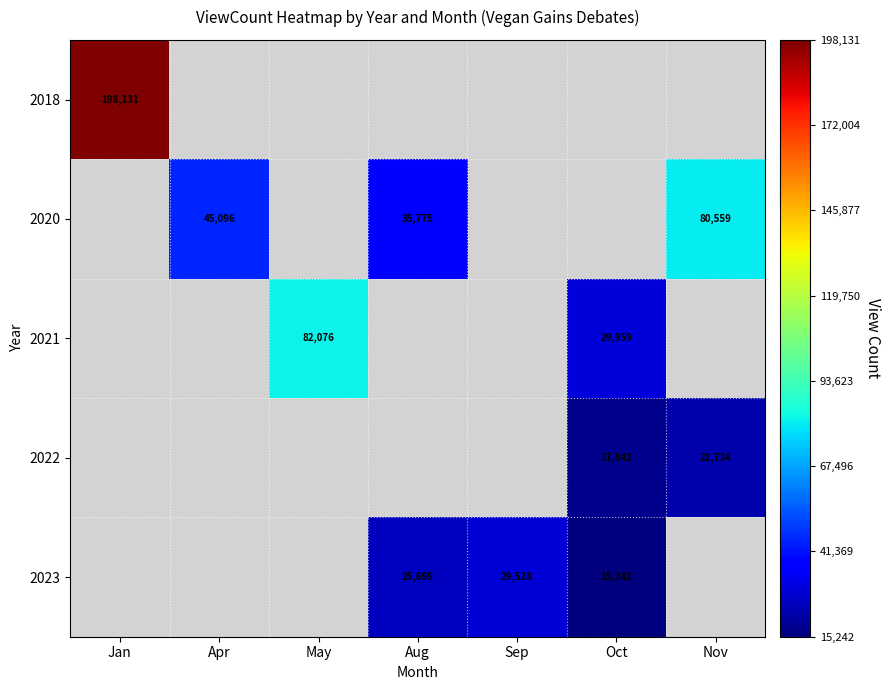

True or false: 2018 has a value of 198131 at Jan.

True